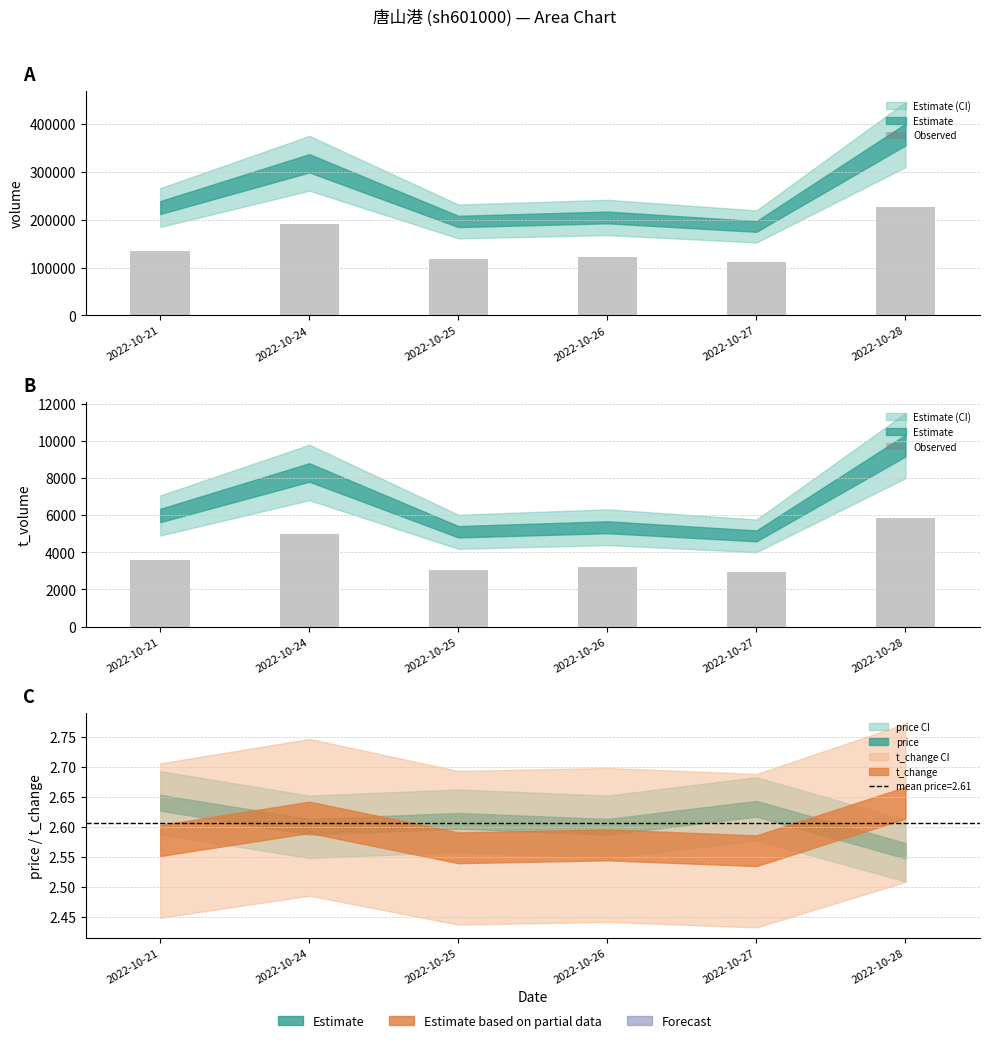

Approximately how many times larger is the value at 2022-10-28 compared to 2022-10-24?

1.2